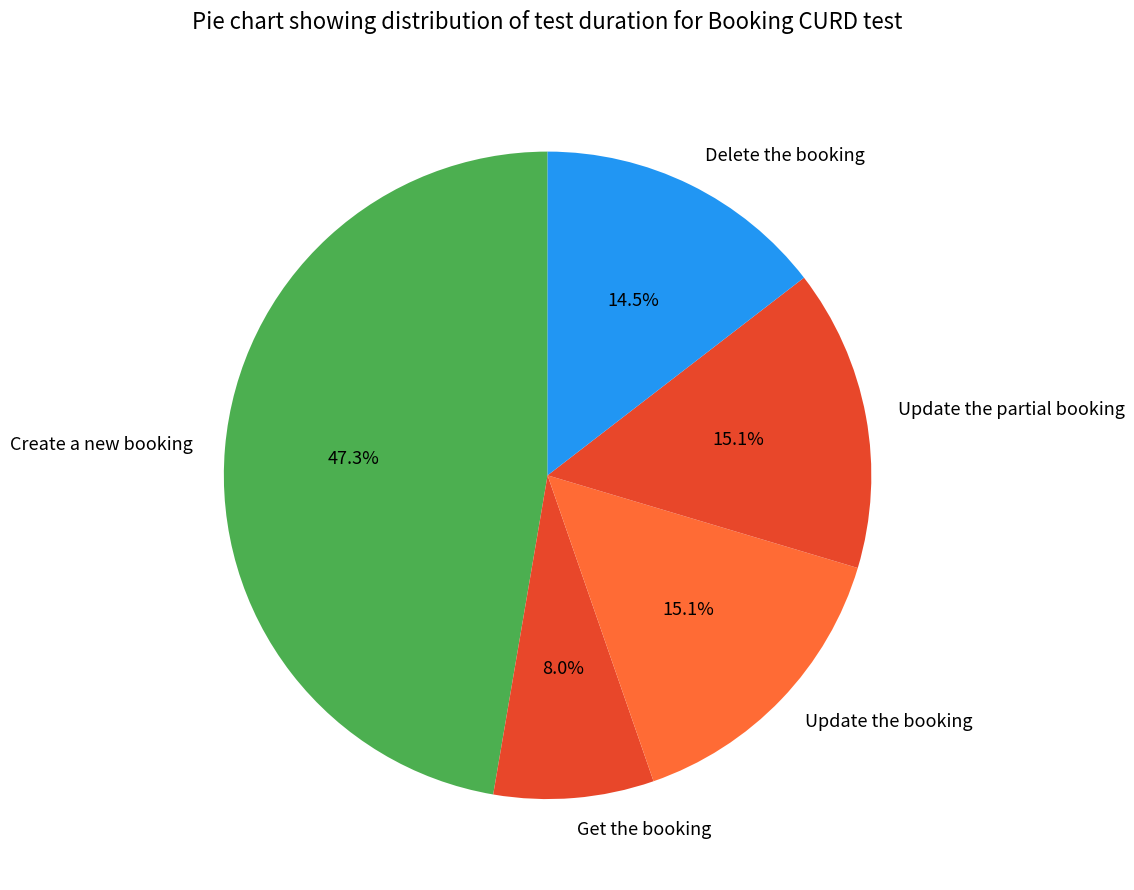

How many slices are in this pie chart?

5